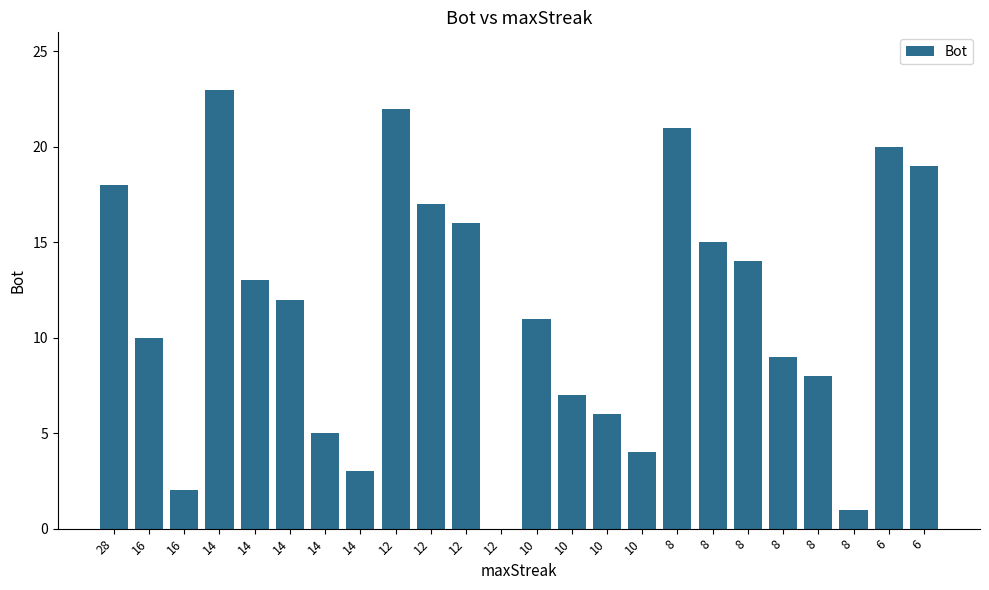

Rank the categories by value from lowest to highest.

12, 8, 16, 14, 10, 14, 10, 10, 8, 8, 16, 10, 14, 14, 8, 8, 12, 12, 28, 6, 6, 8, 12, 14